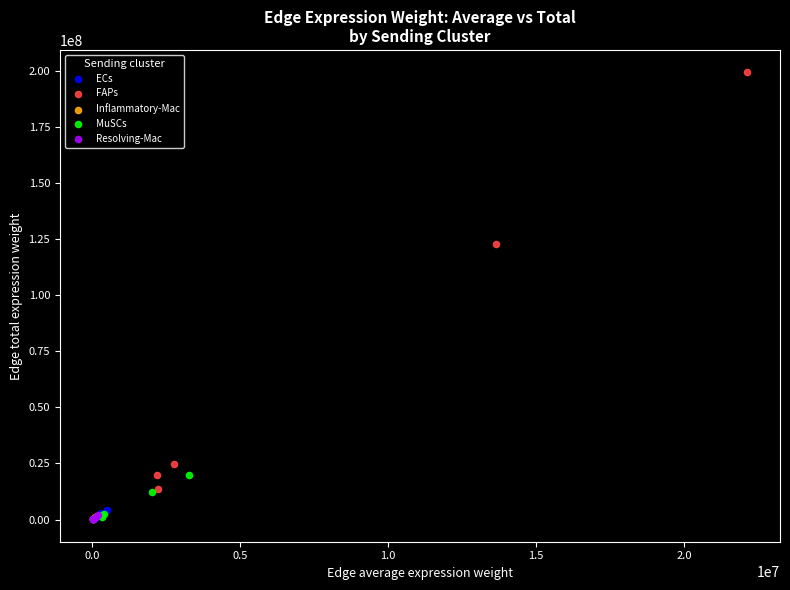

Which series reaches the maximum Y coordinate?

FAPs